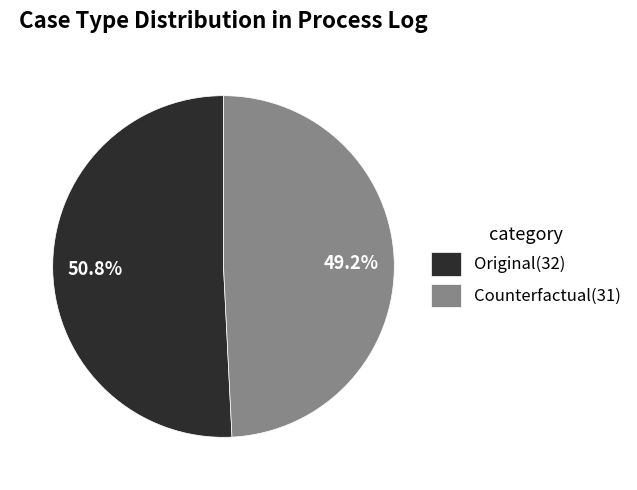

What percentage is the Counterfactual slice, to the nearest percent?

49%